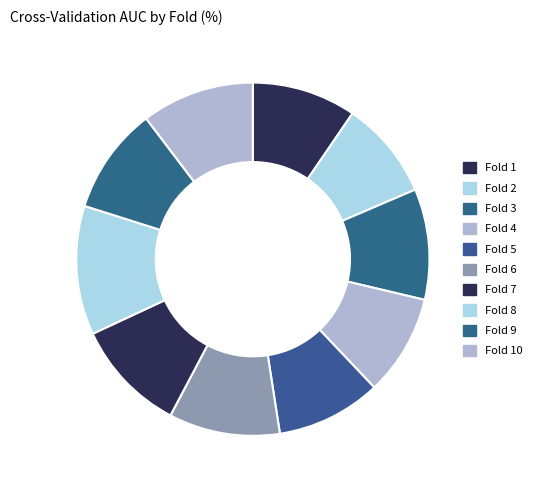

How many slices are in this pie chart?

10